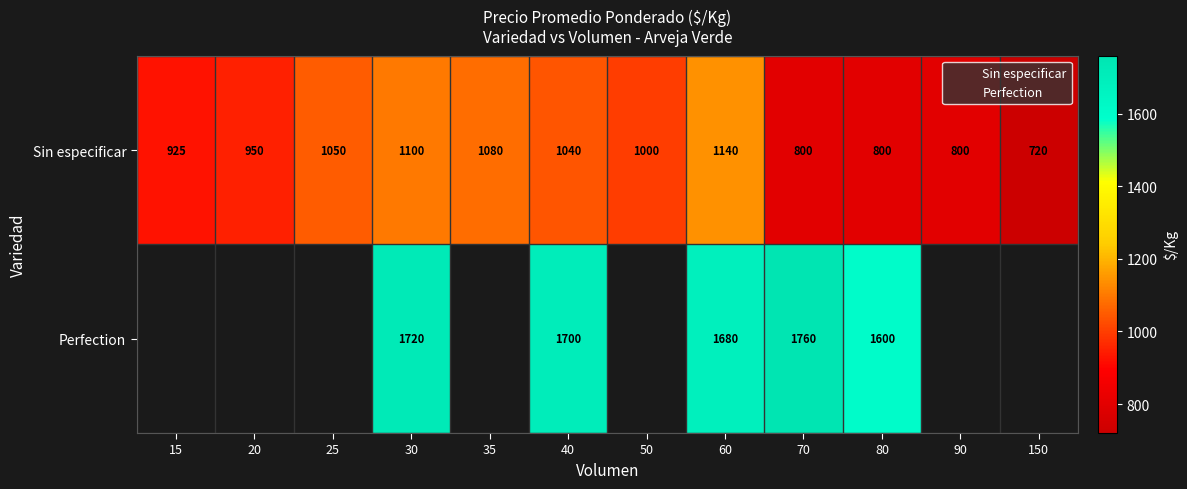

What is the greatest value displayed?

1760.0